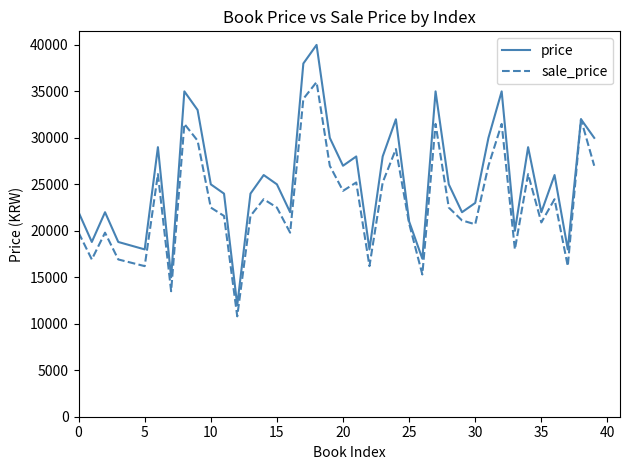

Which series has the largest total across all categories?

price